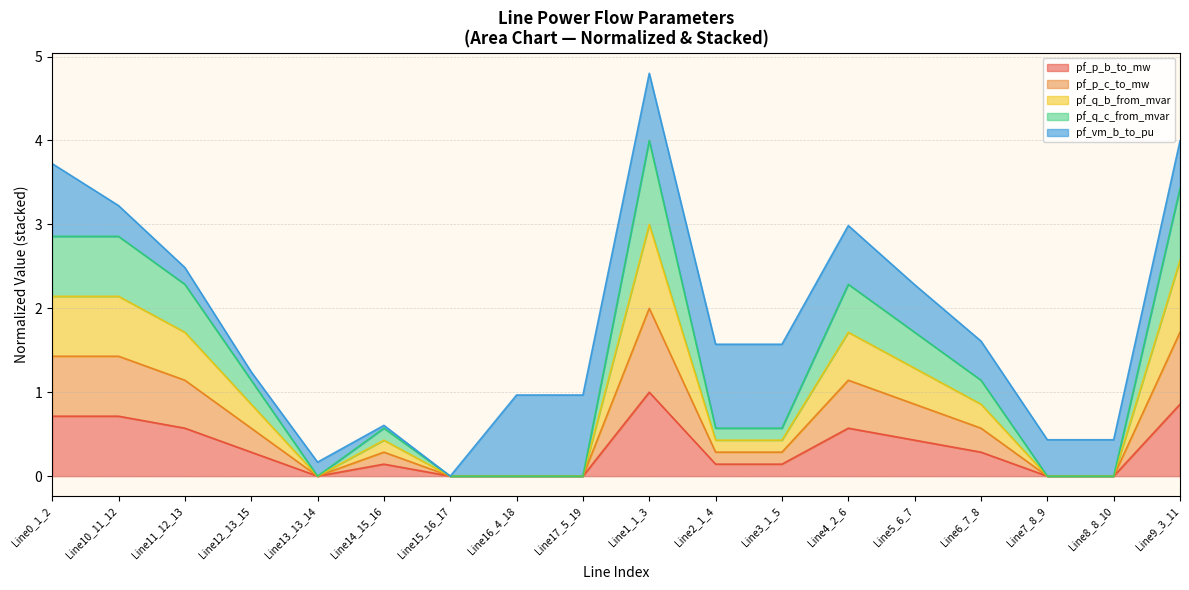

The pf_p_b_to_mw series shows 0.6 at Line11_12_13. True or false?

True